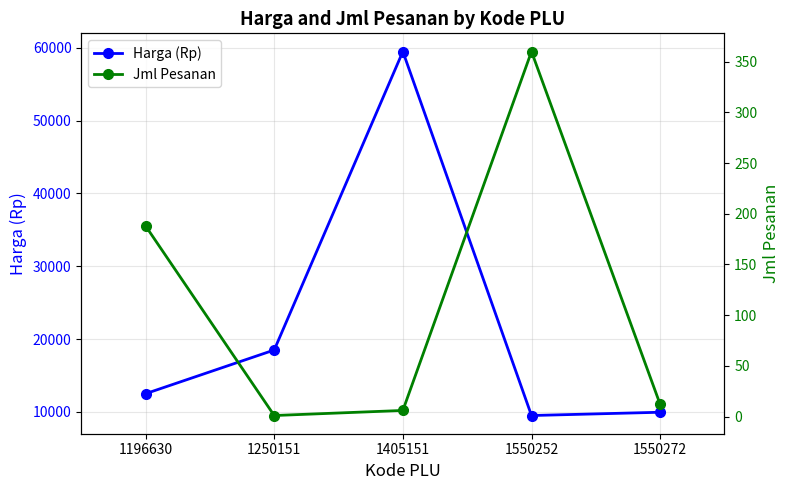

What is the value of the Jml Pesanan point at the 3rd from the left?

6